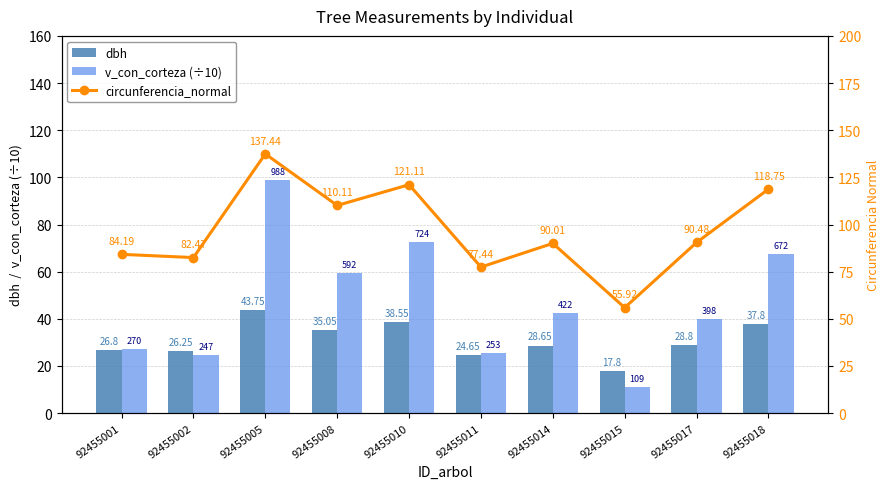

Where does the dbh series first go above 28?

92455005